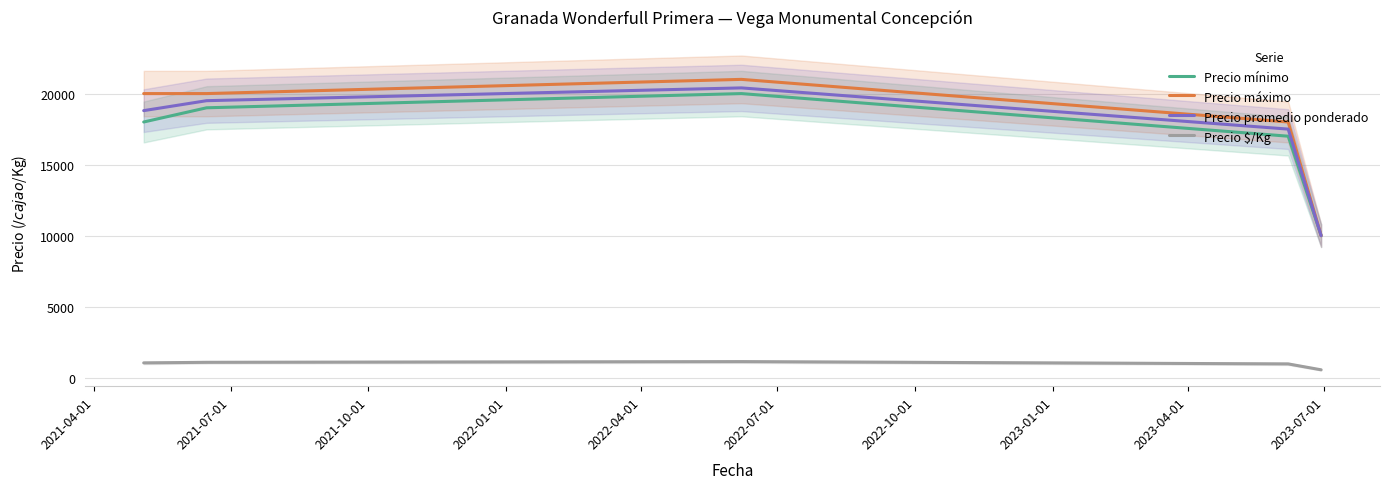

True or false: Precio promedio ponderado and Precio mínimo cross at least once.

False